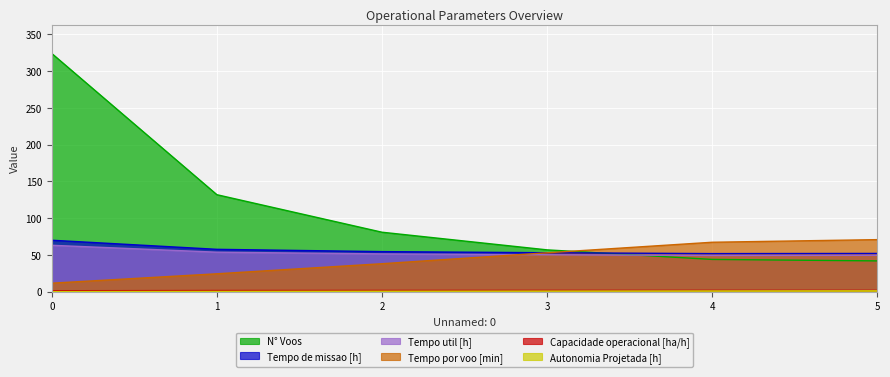

Between which two adjacent categories do N° Voos and Tempo por voo [min] first intersect?

3 and 4